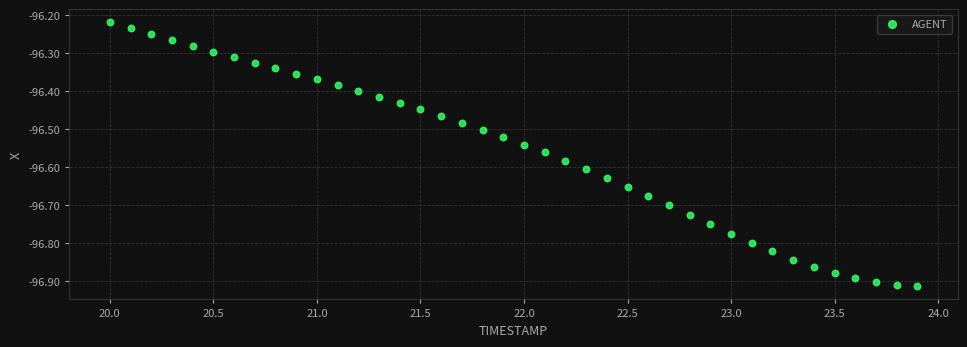

What is the range of Y values (max minus min)?

0.7